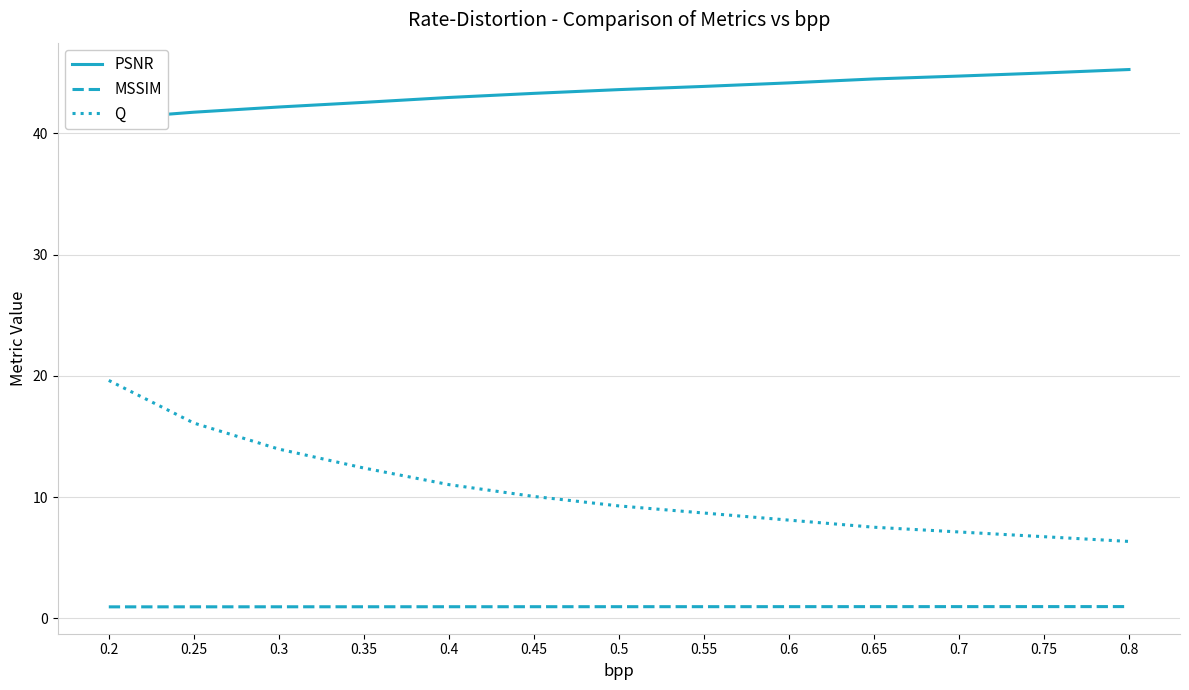

Reading left to right, transcribe all the data shown in this chart.

PSNR: 41.2	41.8	42.2	42.6	43.0	43.3	43.6	43.9	44.2	44.5	44.7	45.0	45.3
MSSIM: 1.0	1.0	1.0	1.0	1.0	1.0	1.0	1.0	1.0	1.0	1.0	1.0	1.0
Q: 19.6	16.1	14.0	12.4	11.0	10.1	9.3	8.7	8.1	7.5	7.1	6.7	6.3